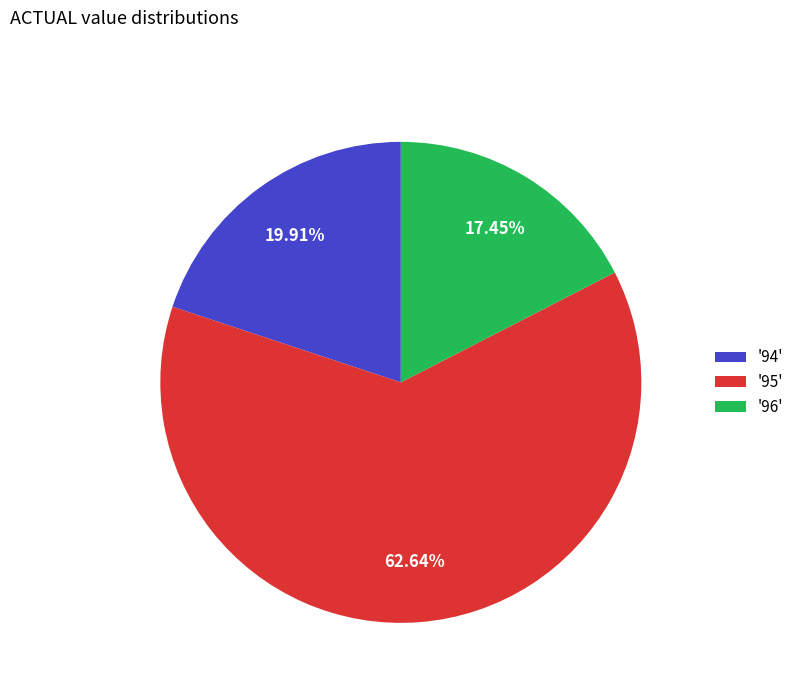

Which slice is the largest?

'95'